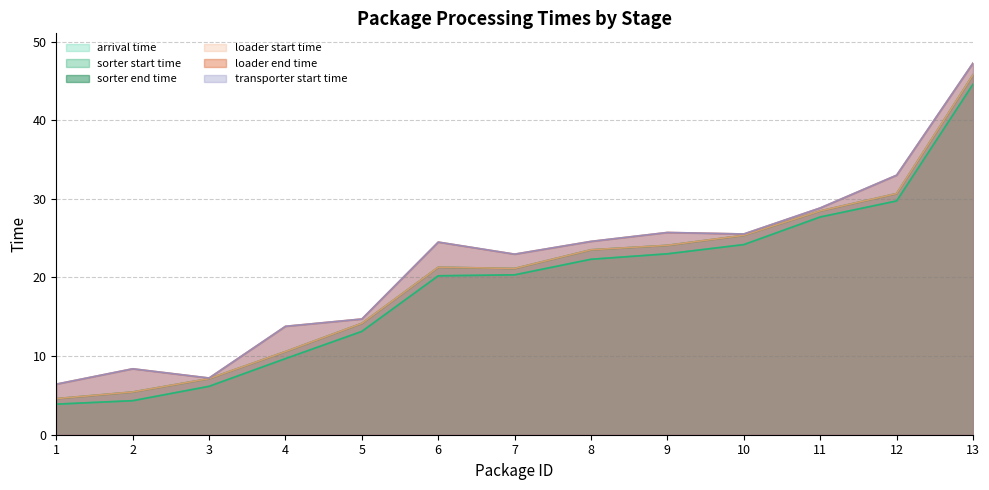

How many lines are shown in the chart?

6